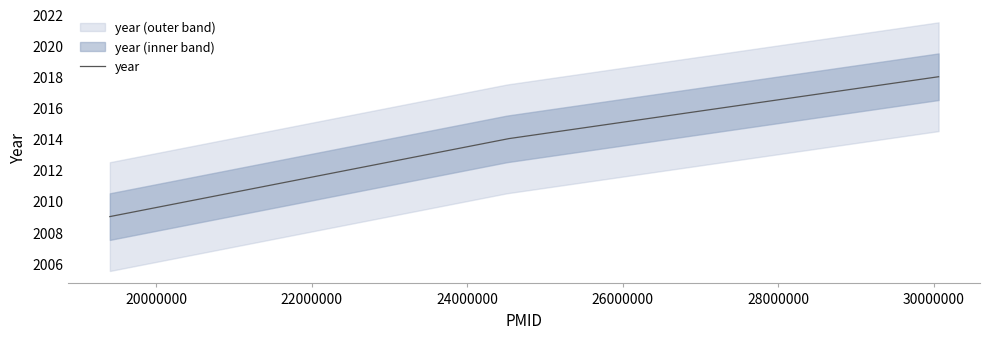

Count the values in the range 2009 to 2018.

3